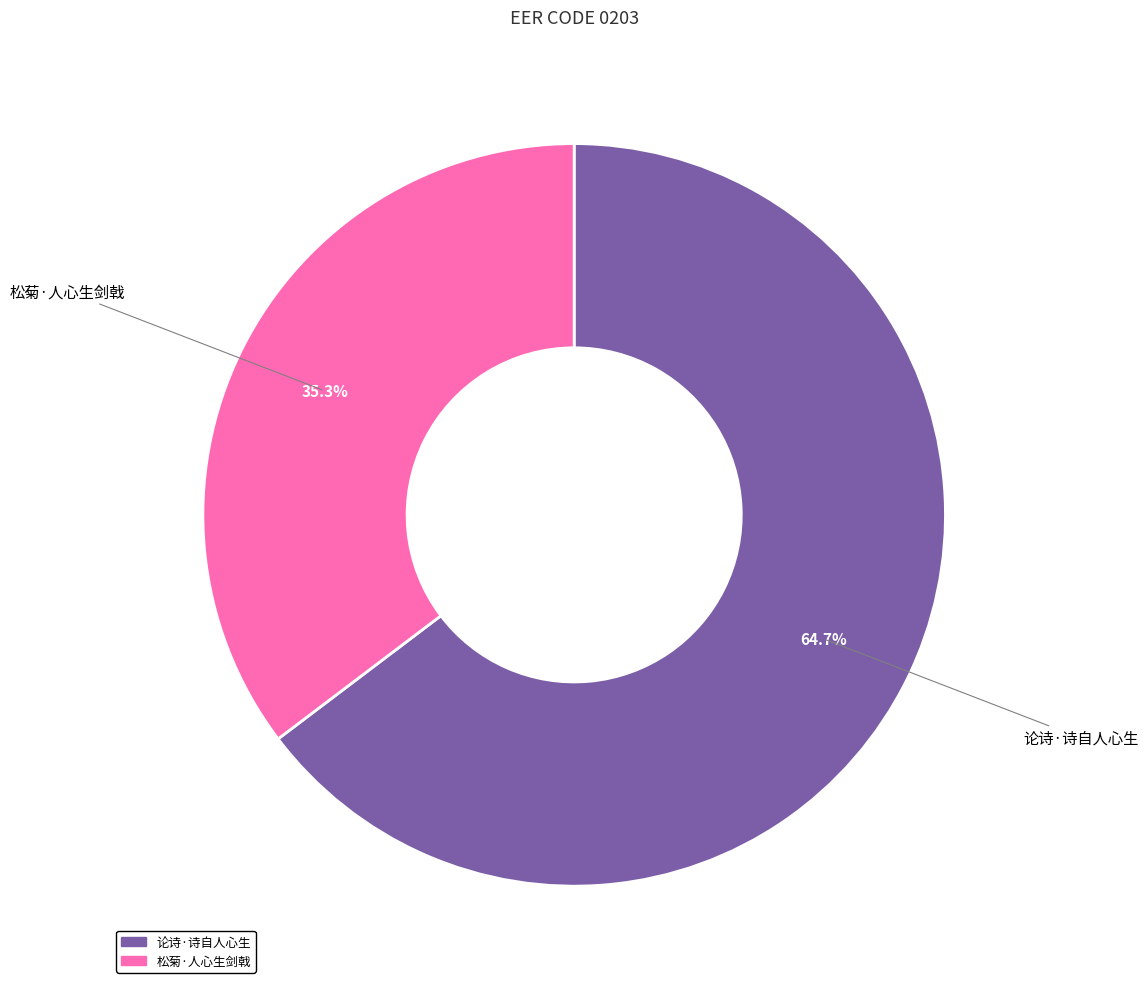

To the nearest percent, what portion does 松菊·人心生剑戟 represent?

35%